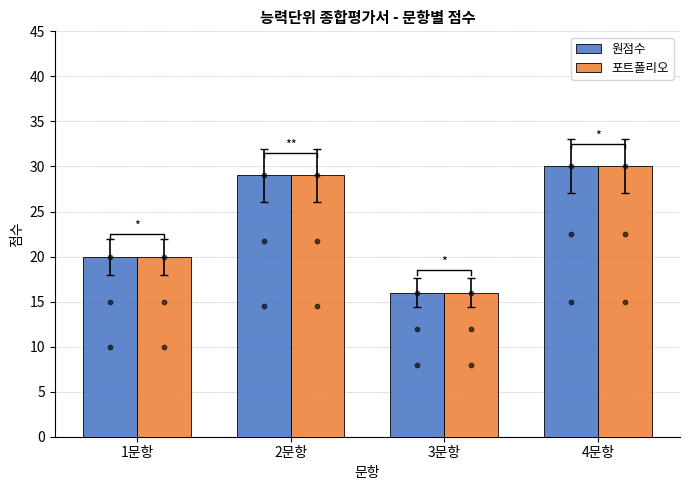

At which category is the sum across all series the highest?

4문항